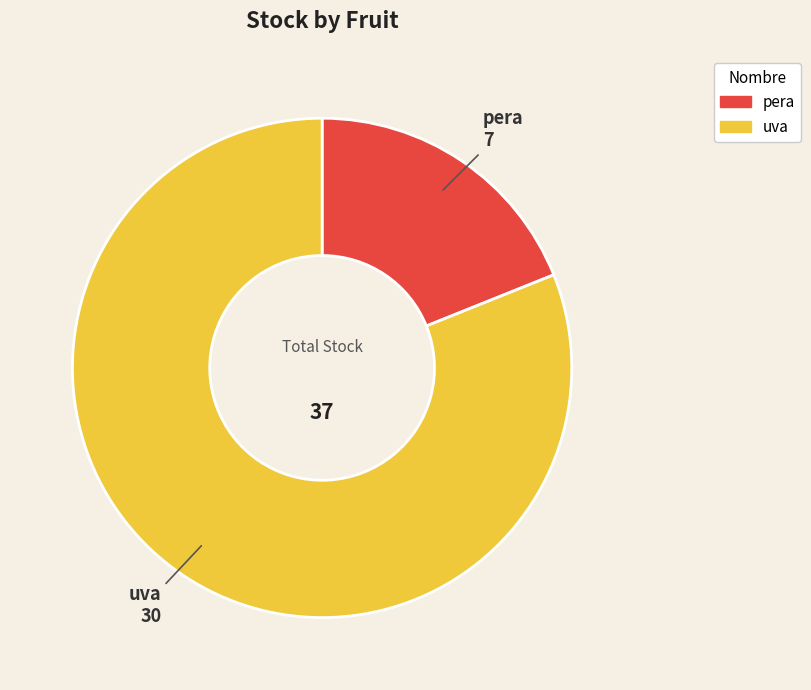

Is there a majority slice in this chart?

Yes